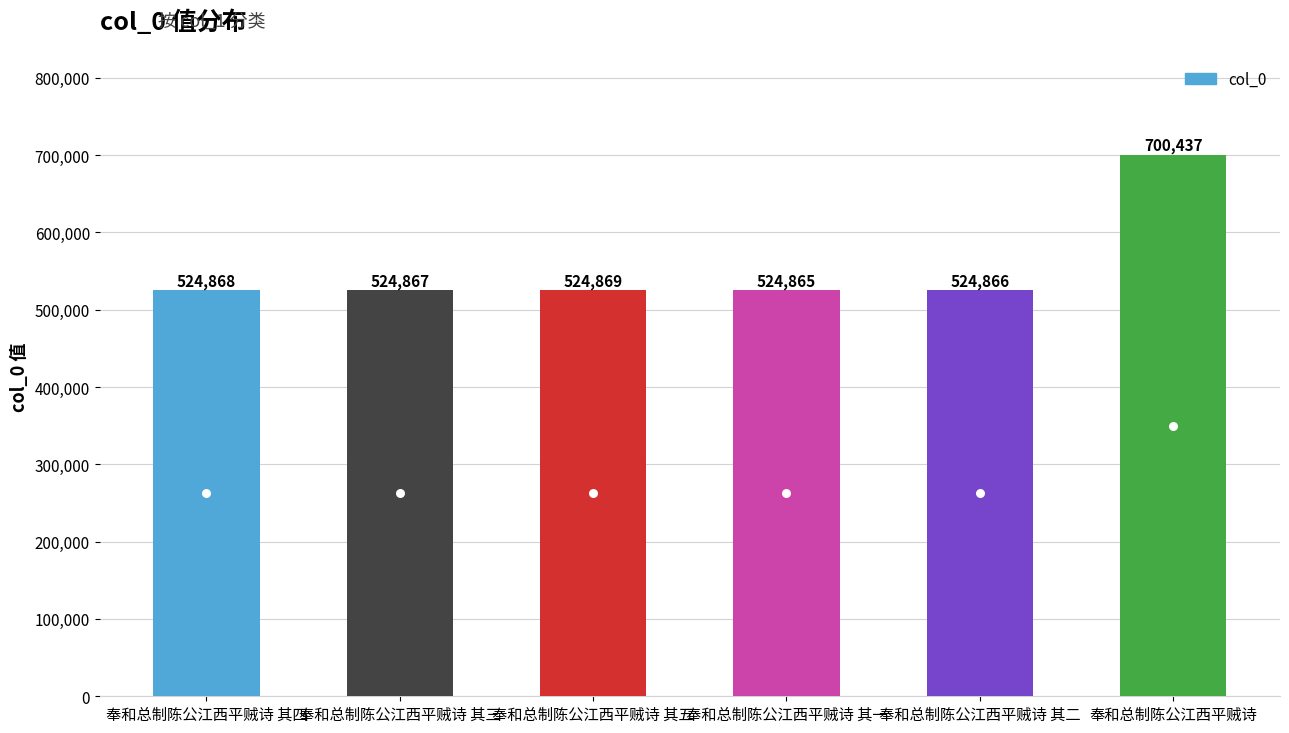

Reading left to right, transcribe all the data shown in this chart.

奉和总制陈公江西平贼诗 其四=524868	奉和总制陈公江西平贼诗 其三=524867	奉和总制陈公江西平贼诗 其五=524869	奉和总制陈公江西平贼诗 其一=524865	奉和总制陈公江西平贼诗 其二=524866	奉和总制陈公江西平贼诗=700437